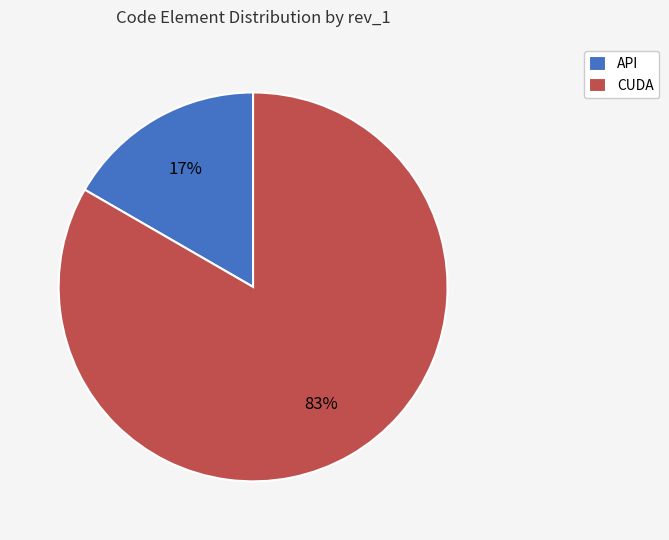

Rank the categories by value from highest to lowest.

CUDA, API